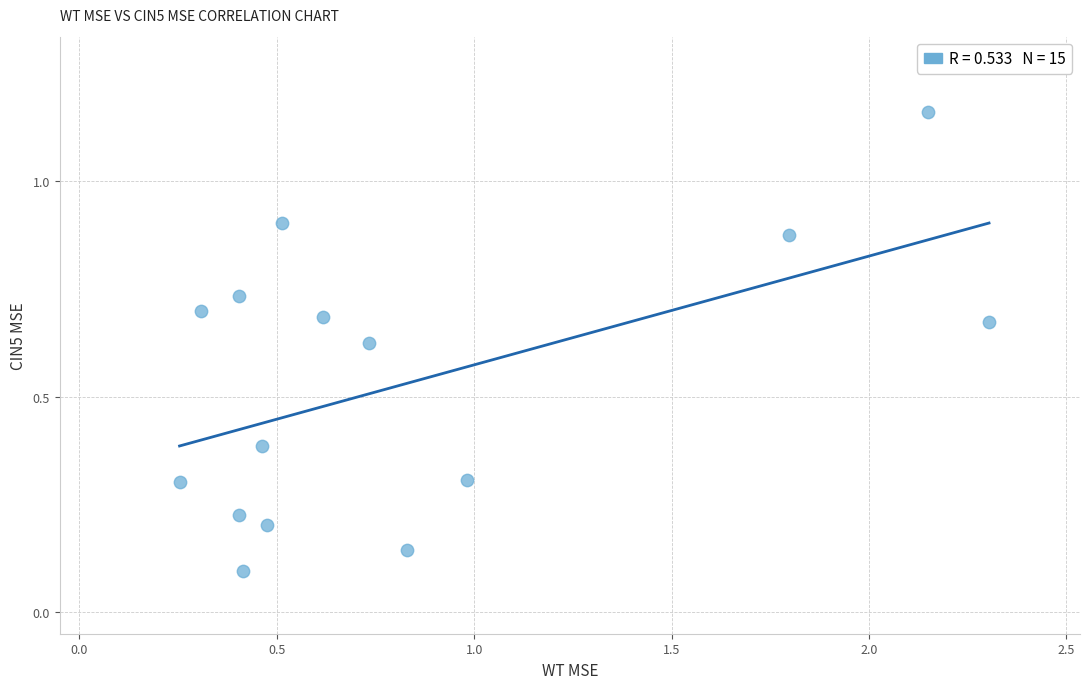

What is the range of Y values (max minus min)?

1.1